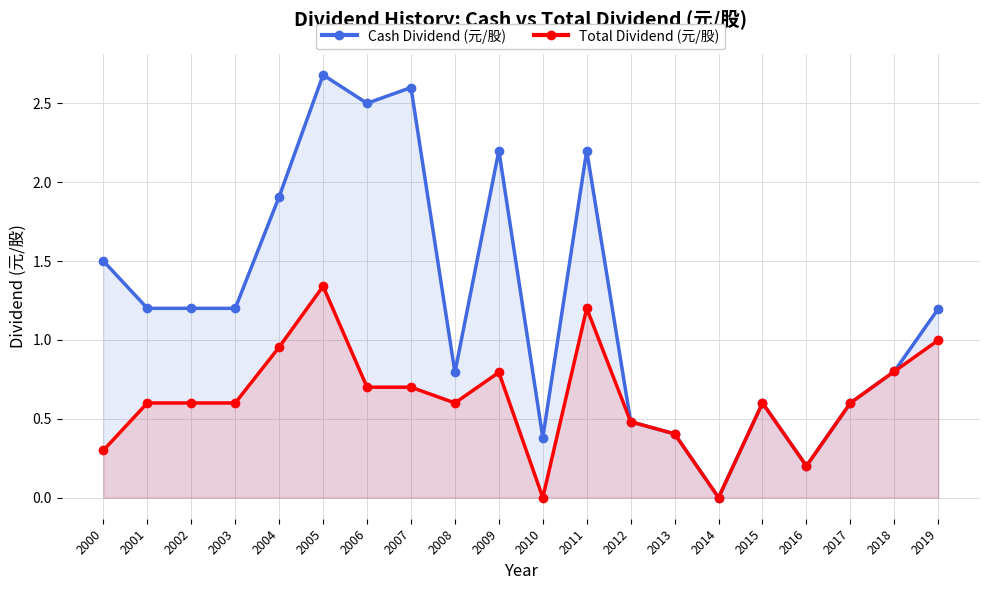

Which series has the widest spread of values?

Cash Dividend (元/股)